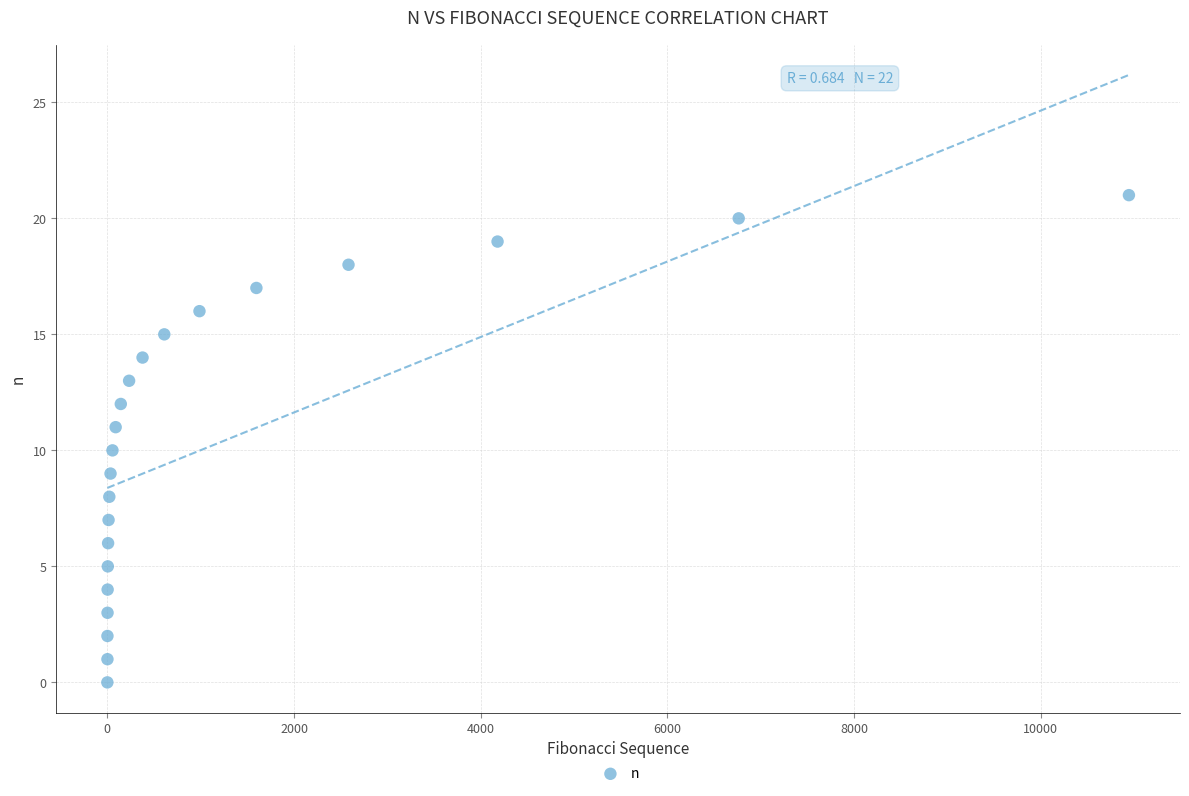

What is the range of X values (max minus min)?

10946